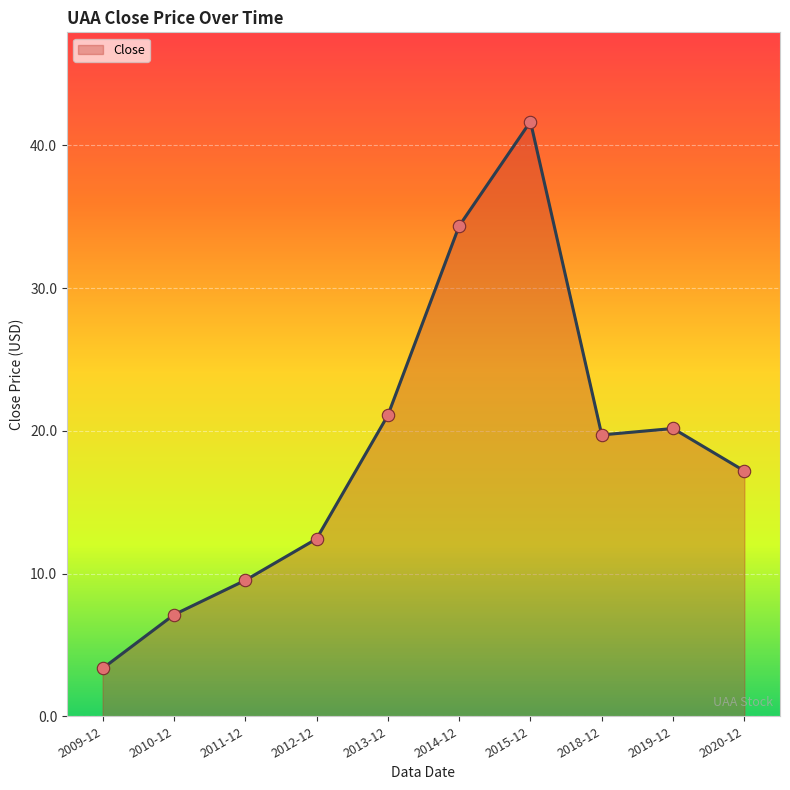

What is the change in value from 2009-12 to 2013-12?

+17.7